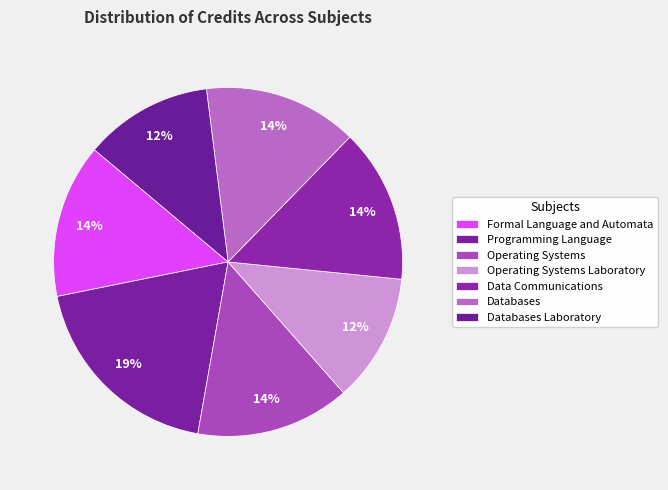

How many segments does this pie chart have?

7